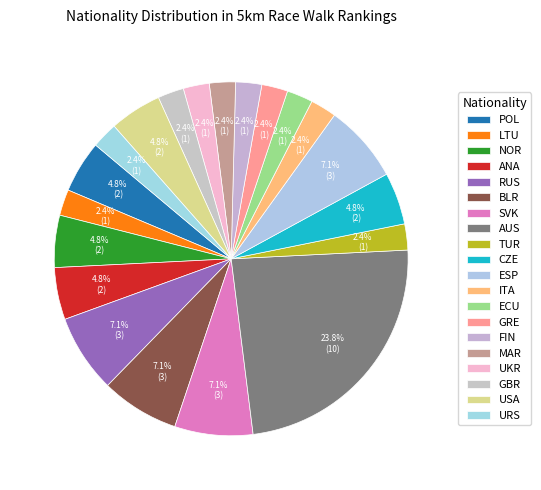

Combined, do ANA and URS account for over 50%?

No